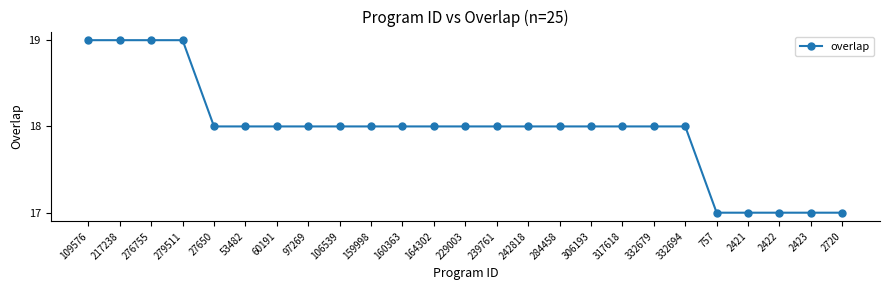

What is the label of the 18th point from the right?

97269